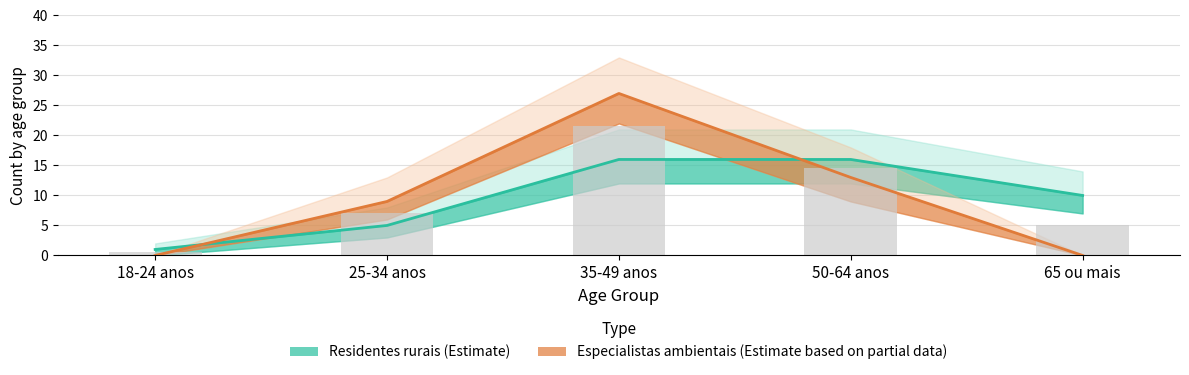

Reading left to right, transcribe all the data shown in this chart.

Residentes rurais: 18-24 anos=1	25-34 anos=5	35-49 anos=16	50-64 anos=16	65 ou mais=10
Especialistas ambientais: 18-24 anos=0	25-34 anos=9	35-49 anos=27	50-64 anos=13	65 ou mais=0